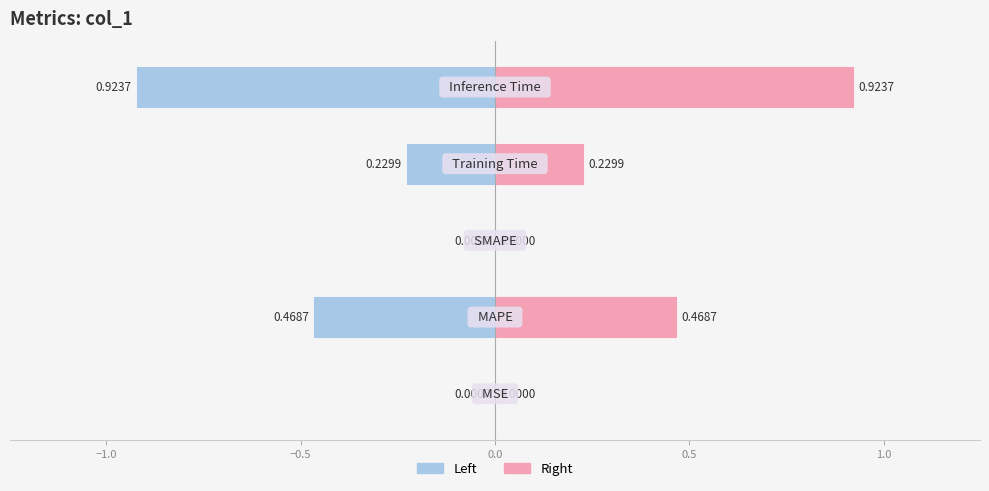

How many categories are shown in the chart?

5